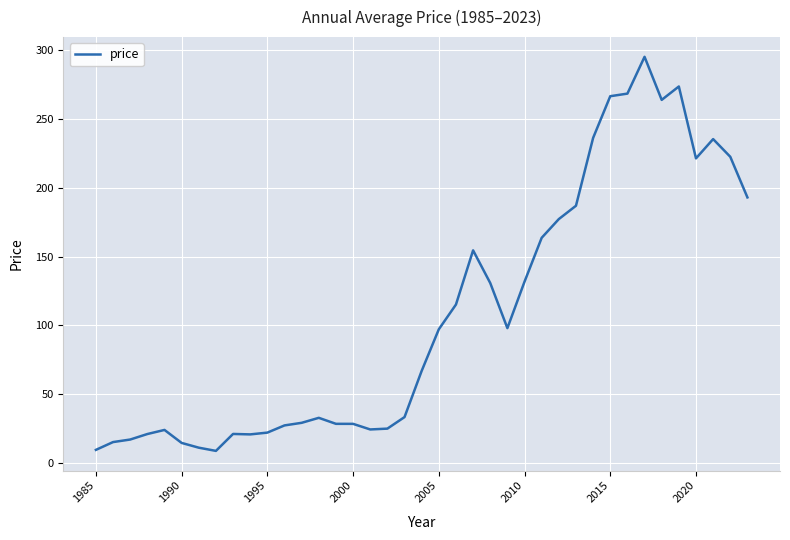

Count the number of values greater than 67.

20